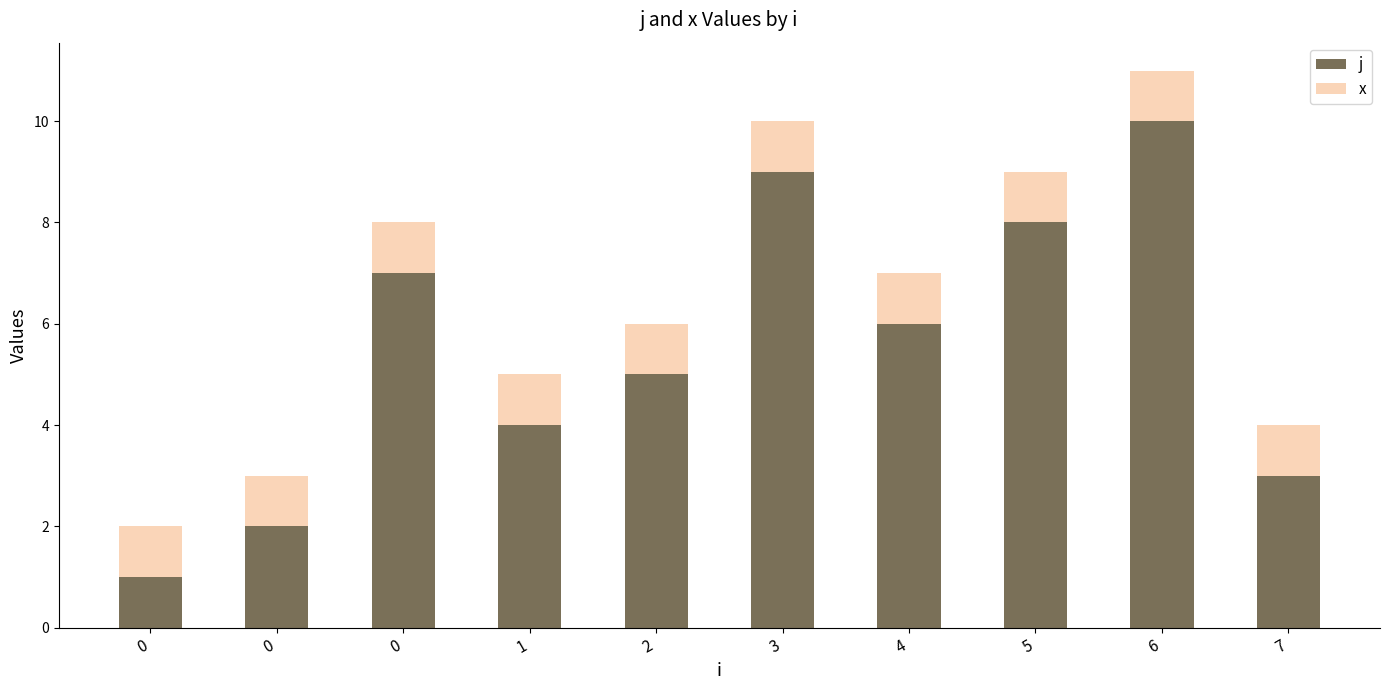

At how many categories does at least one series exceed 2?

8